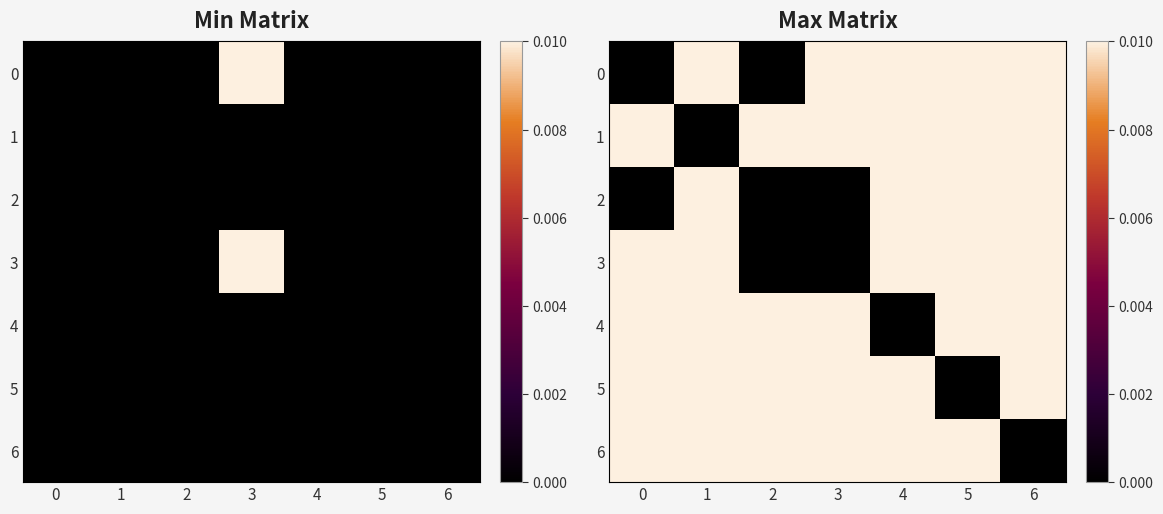

List the labels in order of 6 value, largest first.

0, 1, 2, 3, 4, 5, 6